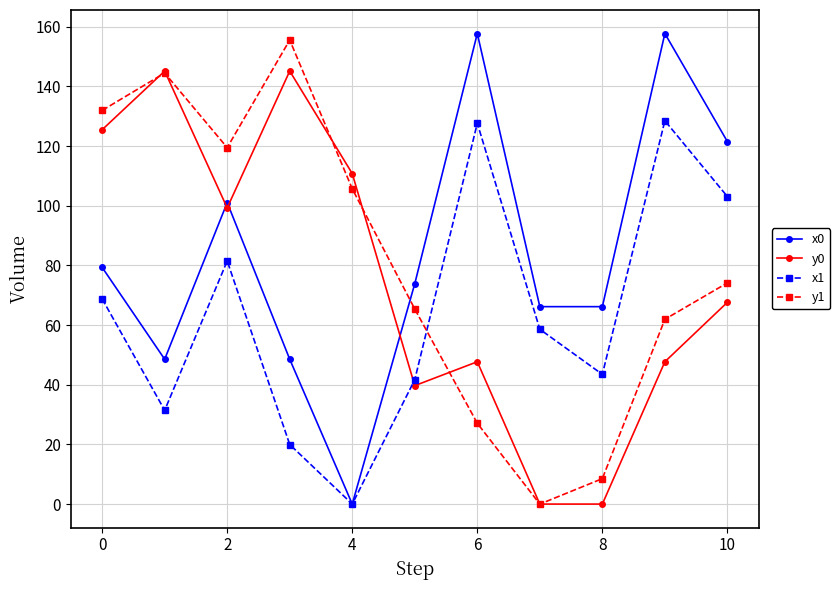

Which series has the largest range (max minus min)?

x0